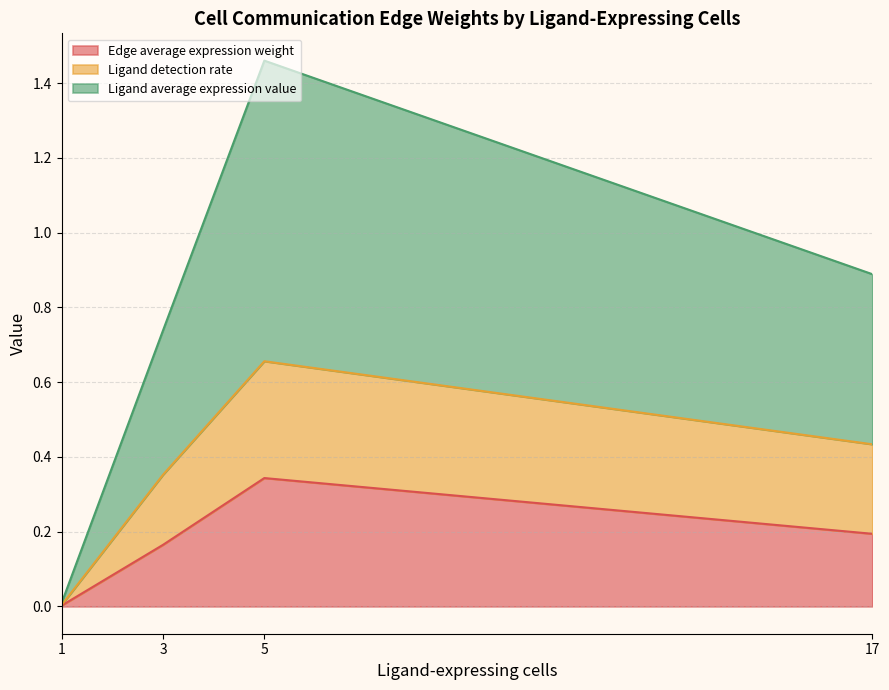

Rank the categories by Edge average expression weight value from lowest to highest.

1, 3, 17, 5